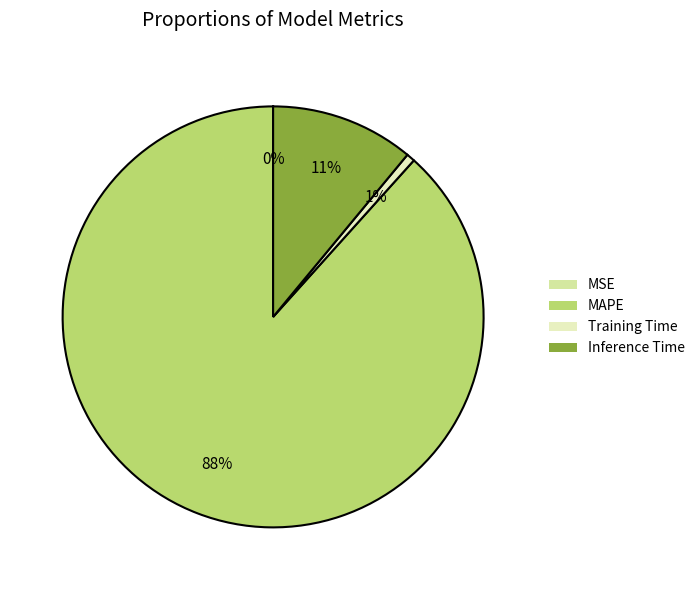

How many slices are in this pie chart?

4